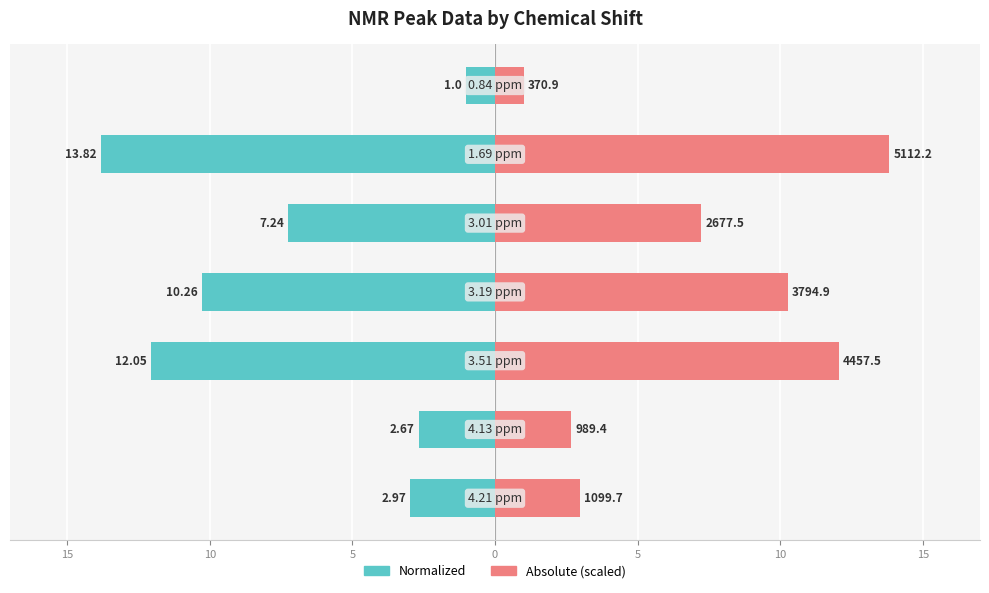

Reading left to right, transcribe all the data shown in this chart.

Normalized: 20=-3.0	15=-2.7	10=-12.1	5=-10.3	0=-7.2	5=-13.8	10=-1.0
Absolute (scaled): 20=3.0	15=2.7	10=12.1	5=10.3	0=7.2	5=13.8	10=1.0